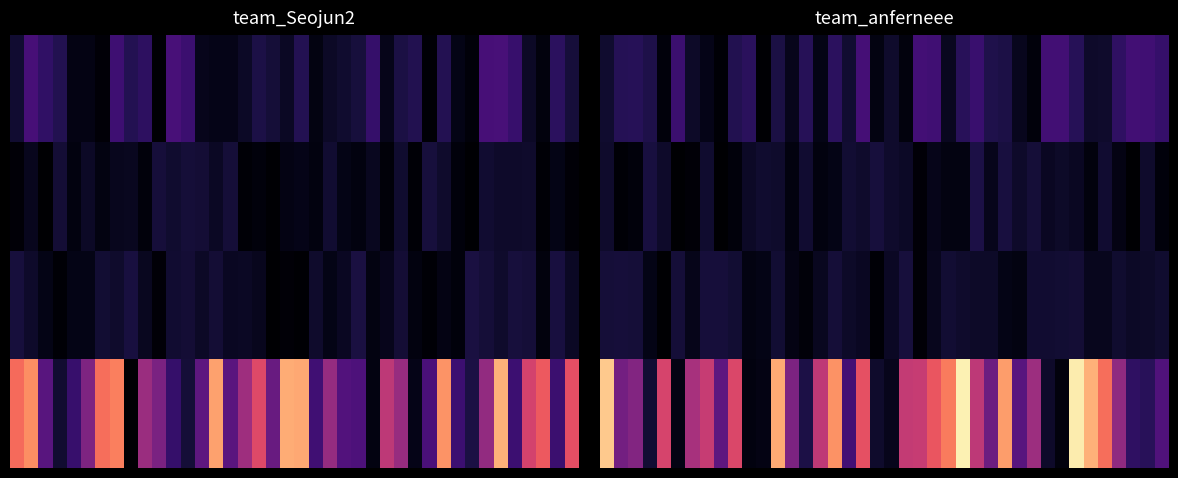

What is the difference between the maximum and minimum values in the 3.0 series?

51.3